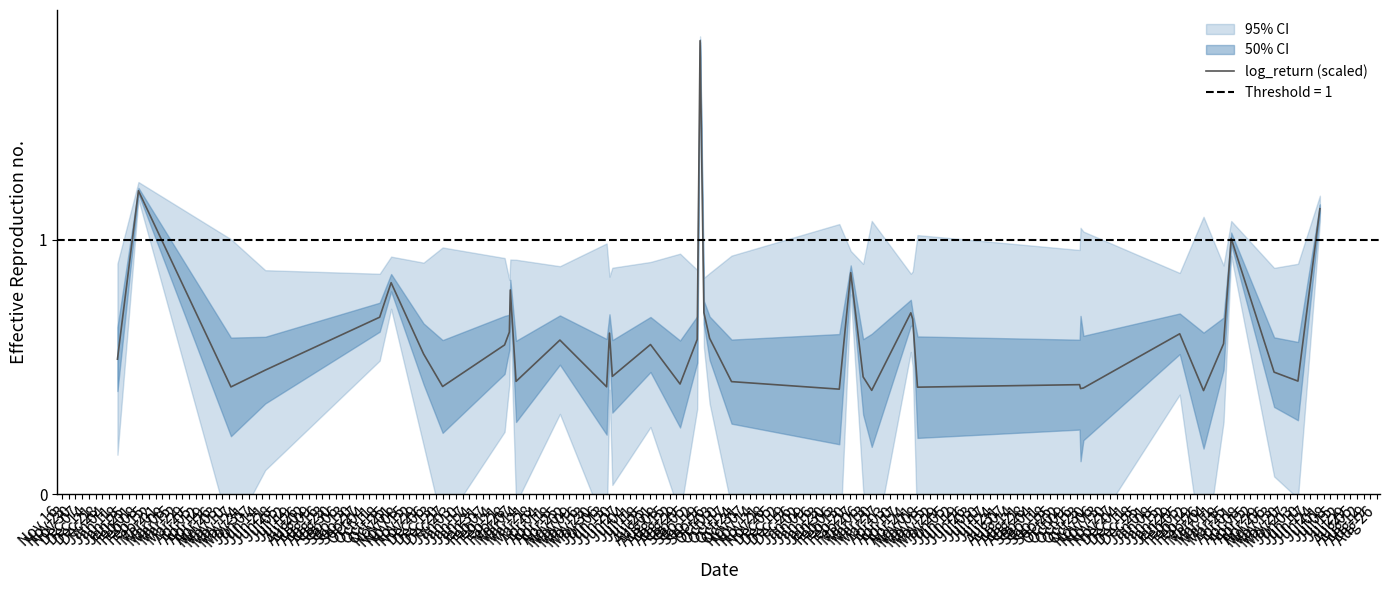

Reading left to right, list all the values displayed in this chart.

0.5	1.2	0.4	0.5	0.7	0.8	0.6	0.4	0.6	0.6	0.8	0.4	0.6	0.4	0.6	0.5	0.6	0.4	0.6	1.8	0.7	0.6	0.4	0.4	0.9	0.5	0.4	0.7	0.7	0.4	0.4	0.4	0.4	0.6	0.4	0.6	1.0	0.5	0.4	1.1